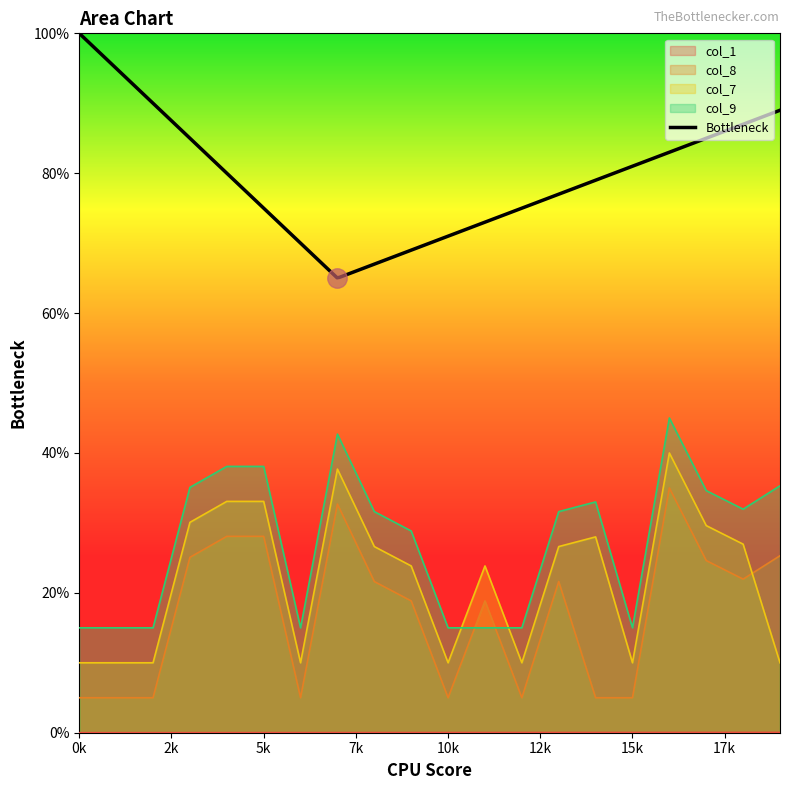

At how many categories does at least one series exceed 4?

20